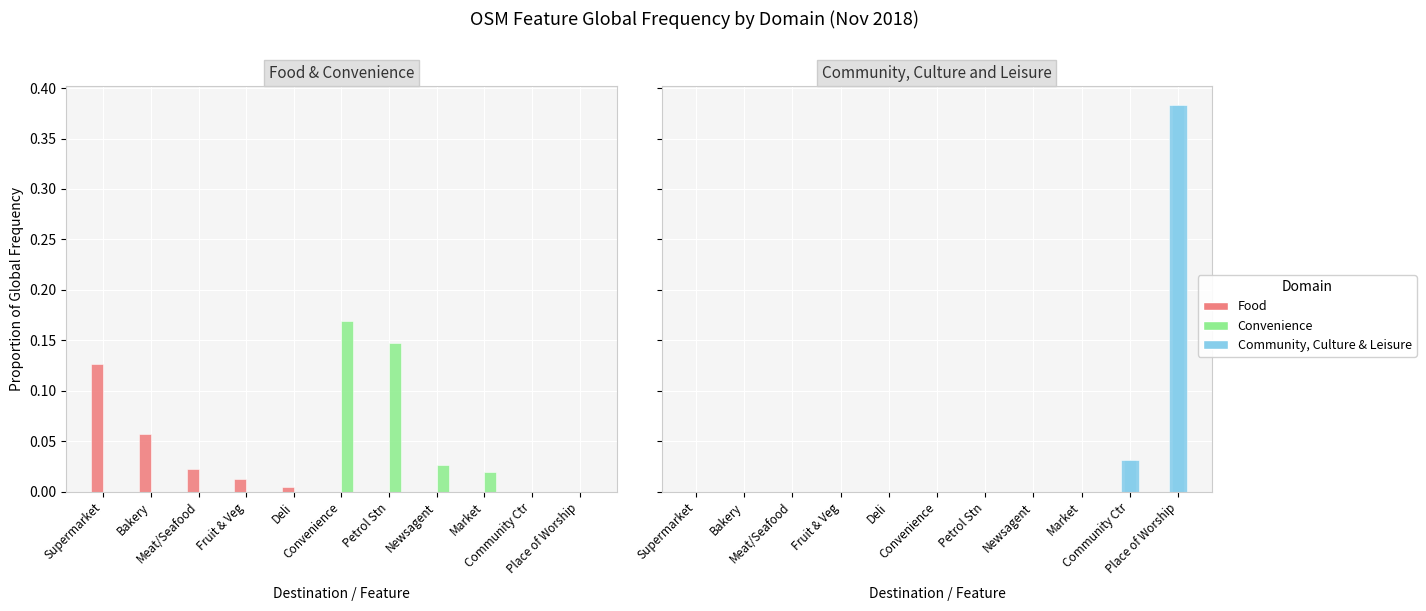

What is the highest value of the Food series?

0.1